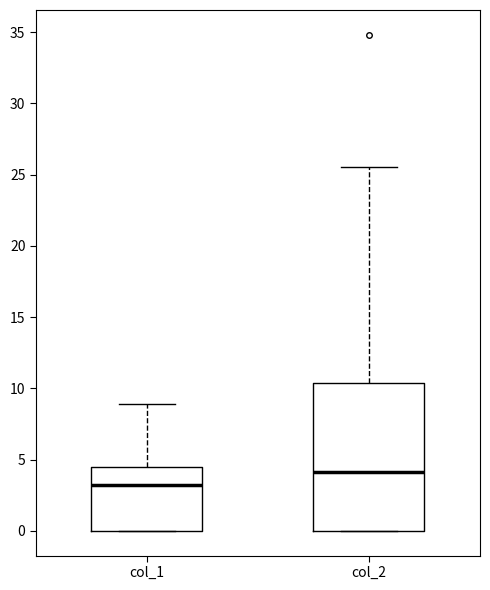

Reading left to right, read every box against the y-axis: the position of its median line, the range the box covers, and the ends of its whiskers. The values are not printed on the chart, so give them approximately, as read against the axis.

col_1: median 3.0, box 0.0 to 4.5, whiskers 0.0 to 9.0
col_2: median 4.0, box 0.0 to 10.5, whiskers 0.0 to 25.5